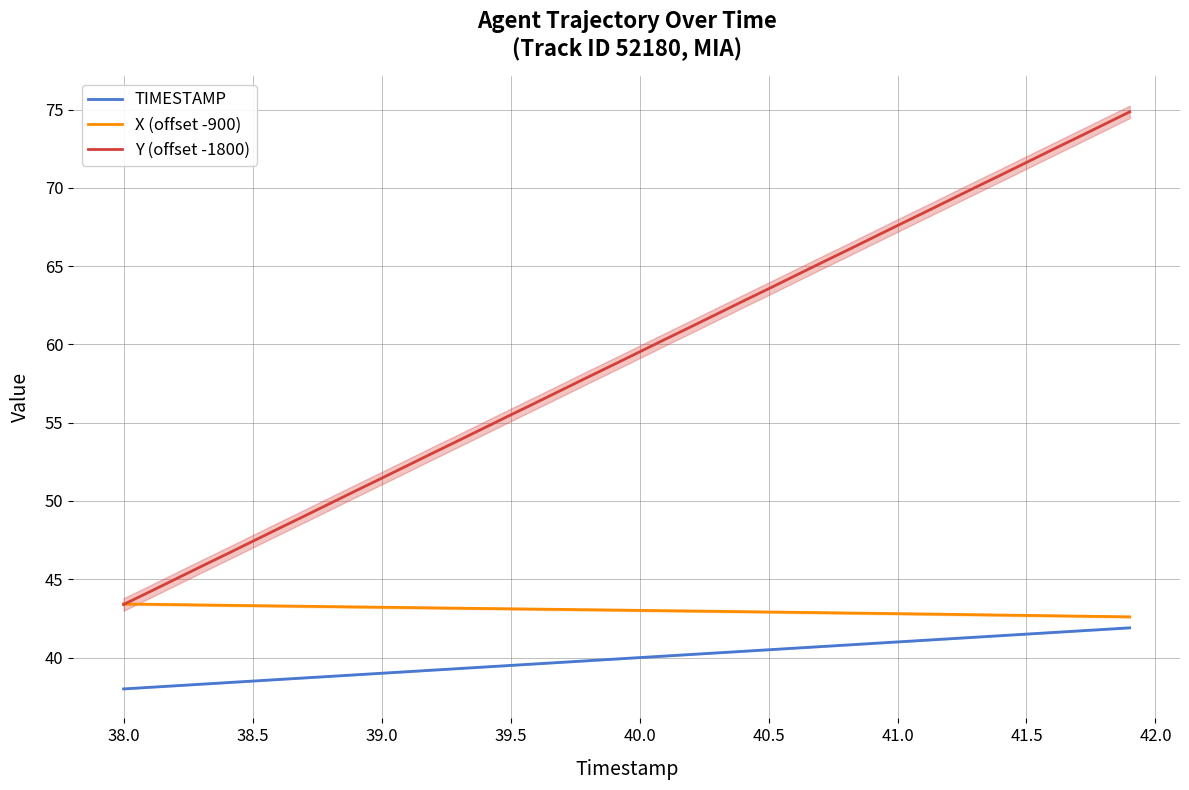

How many categories are shown in the chart?

40